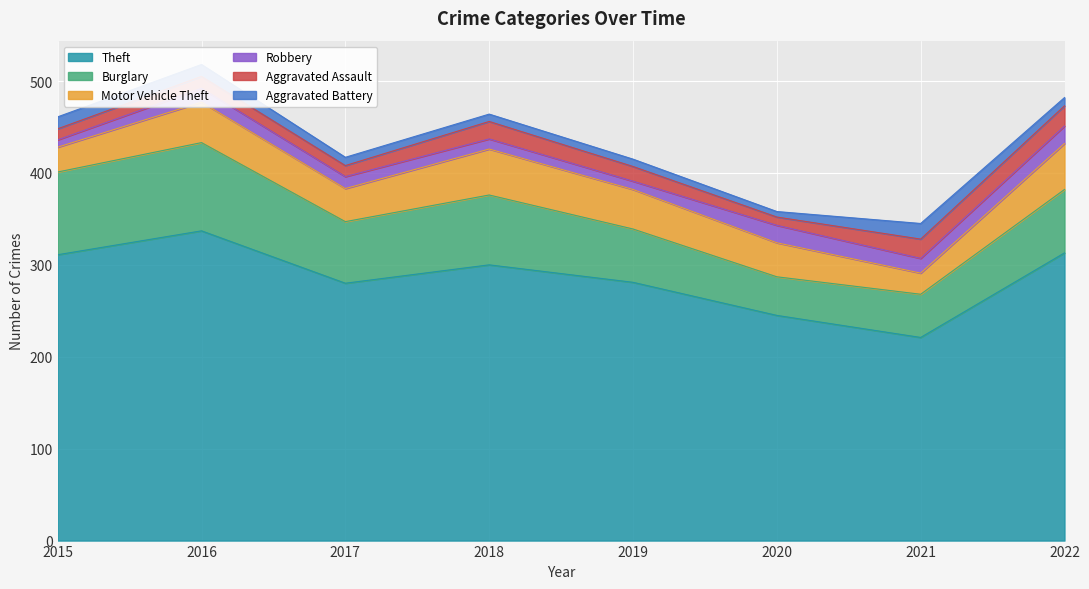

Which label corresponds to the smallest value in the chart?

2020